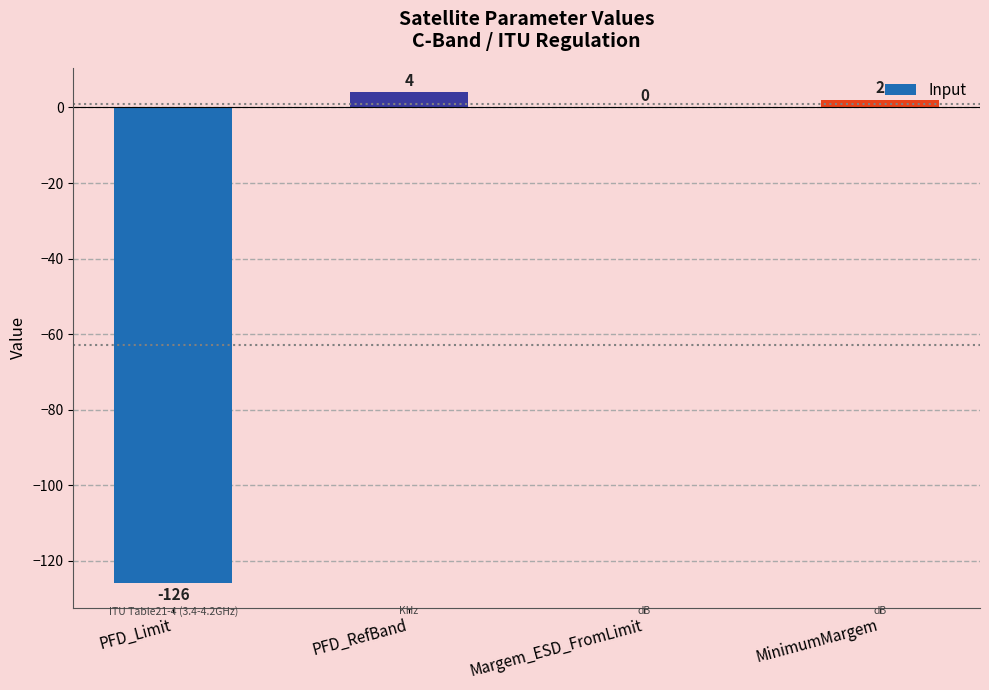

How many distinct data groups are displayed?

1